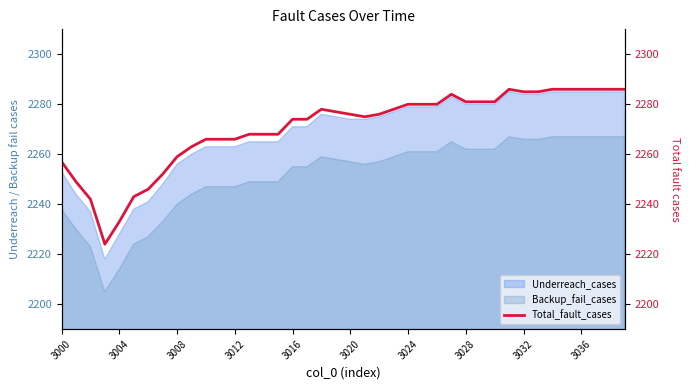

How many points are higher than both their immediate neighbors (excluding endpoints)?

3